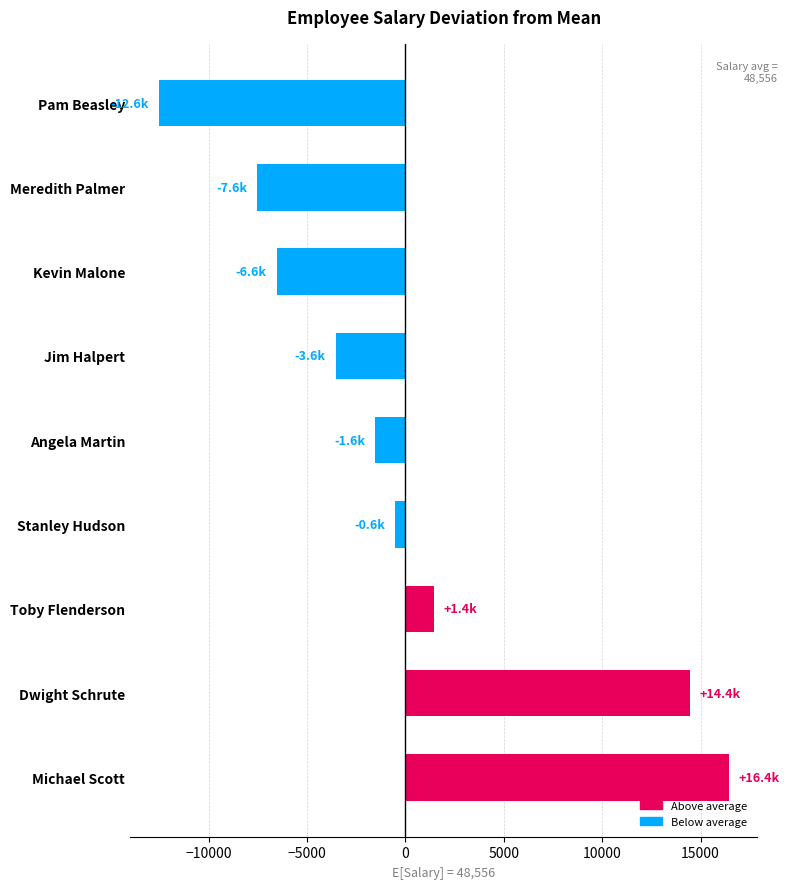

Which label corresponds to the smallest value in the chart?

Pam Beasley